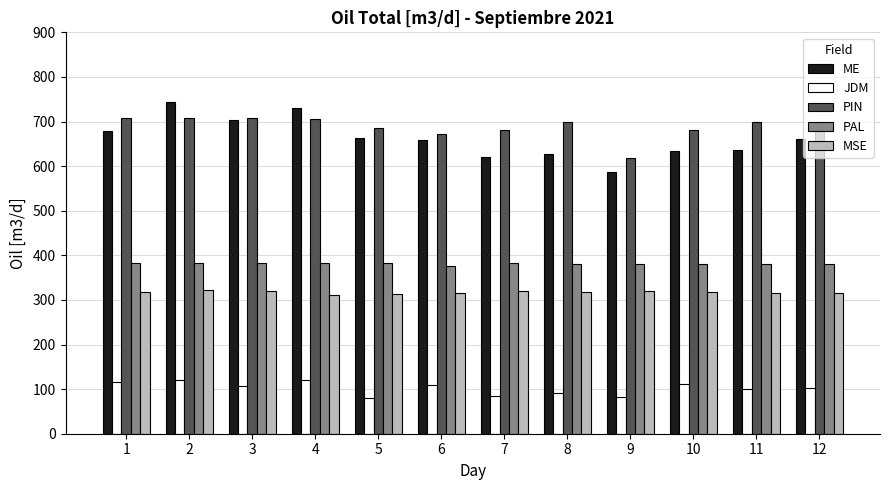

What is the difference between the second highest and minimum values in the MSE series?

9.4